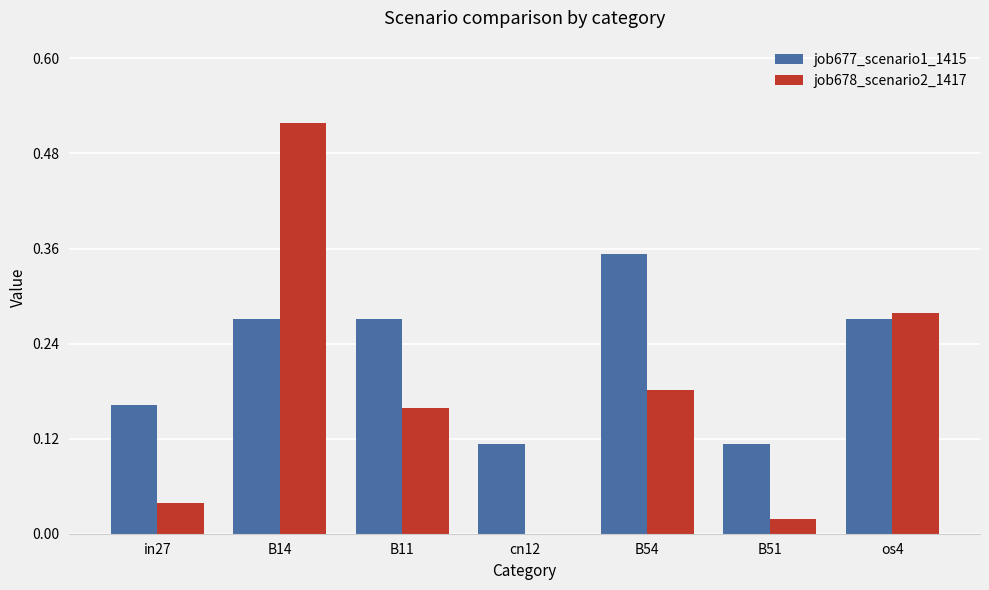

The value of job678_scenario2_1417 at B51 is 0.0. True or false?

True